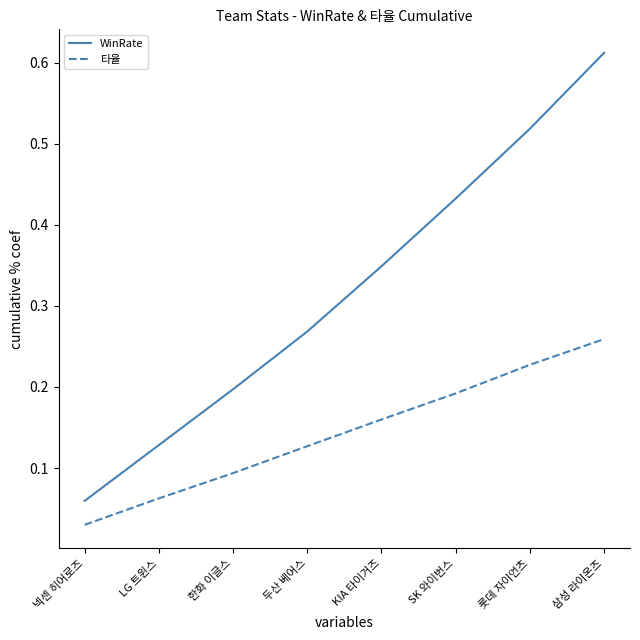

Between 넥센 히어로즈 and KIA 타이거즈, which series saw the biggest shift?

WinRate